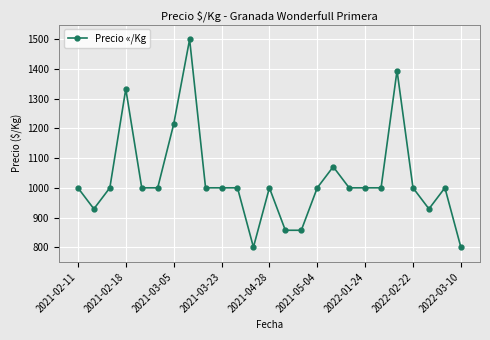

What is the value of the 1st point from the left?

1000